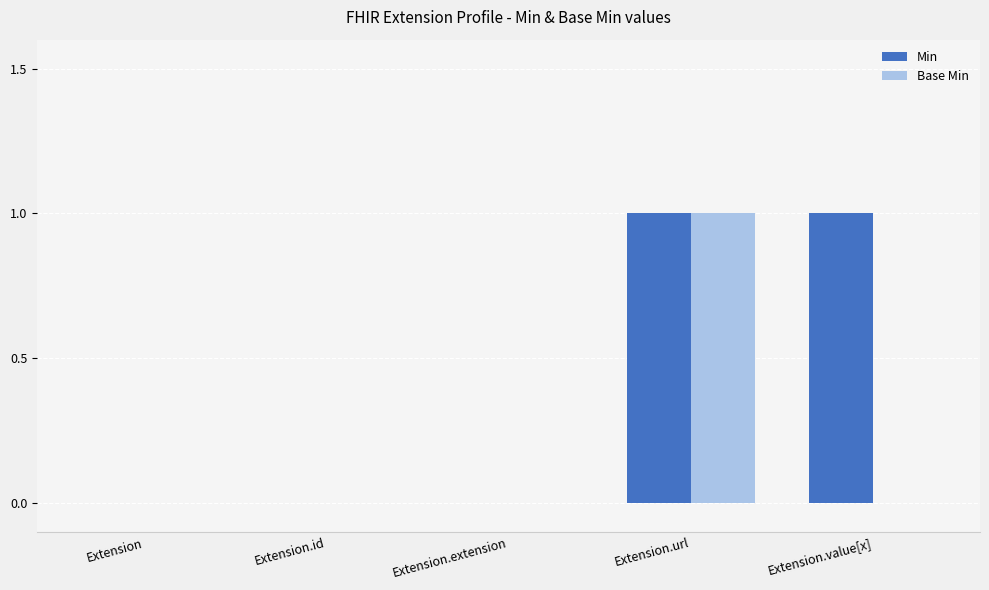

Between Extension.extension and Extension.value[x], which series saw the biggest shift?

Min